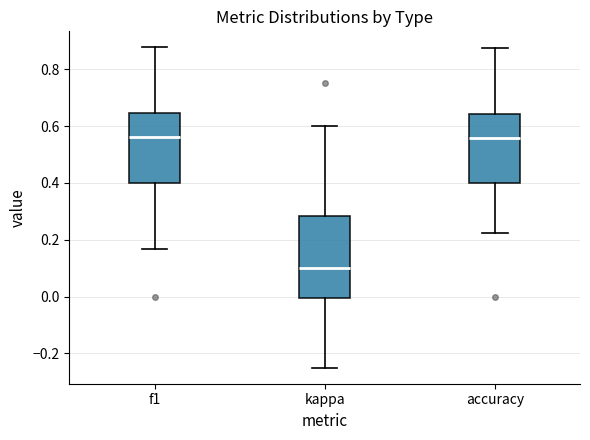

Reading left to right, transcribe this box plot: for each box, give where its median line is, the range the box spans, and where its two whiskers end, as read against the y-axis. The values are not printed on the chart, so give them approximately, as read against the axis.

f1: median 0.56, box 0.40 to 0.64, whiskers 0.16 to 0.88
kappa: median 0.10, box 0.00 to 0.28, whiskers -0.24 to 0.60
accuracy: median 0.56, box 0.40 to 0.64, whiskers 0.22 to 0.88